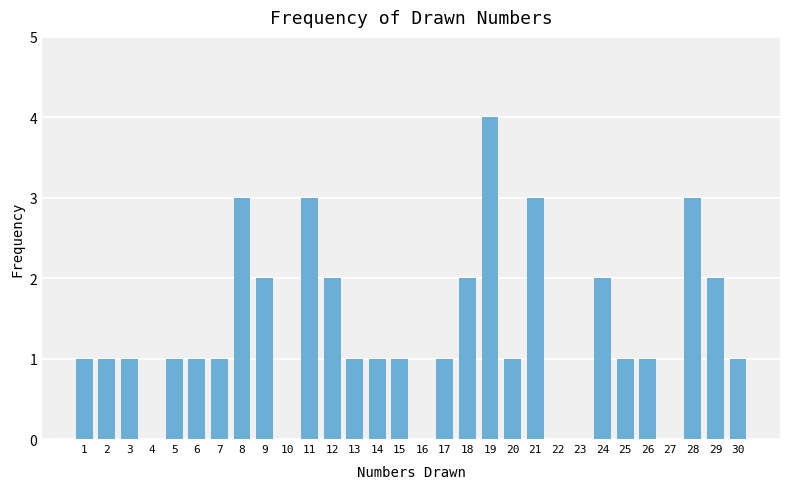

What is the approximate value at 28?

3